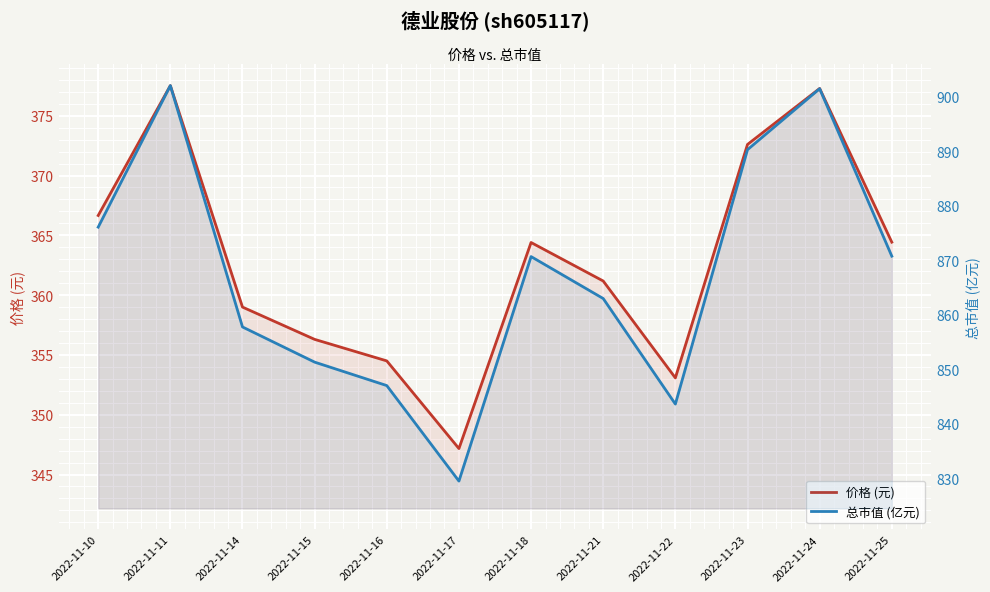

True or false: 总市值 (亿元) and 价格 (元) cross at least once.

False